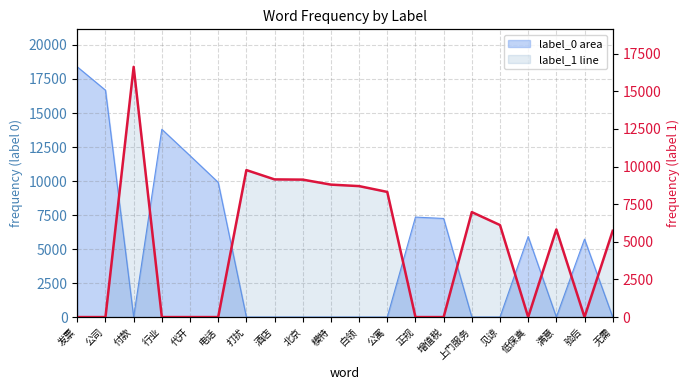

How many interior local peaks (higher than both neighbors) does the data have?

4